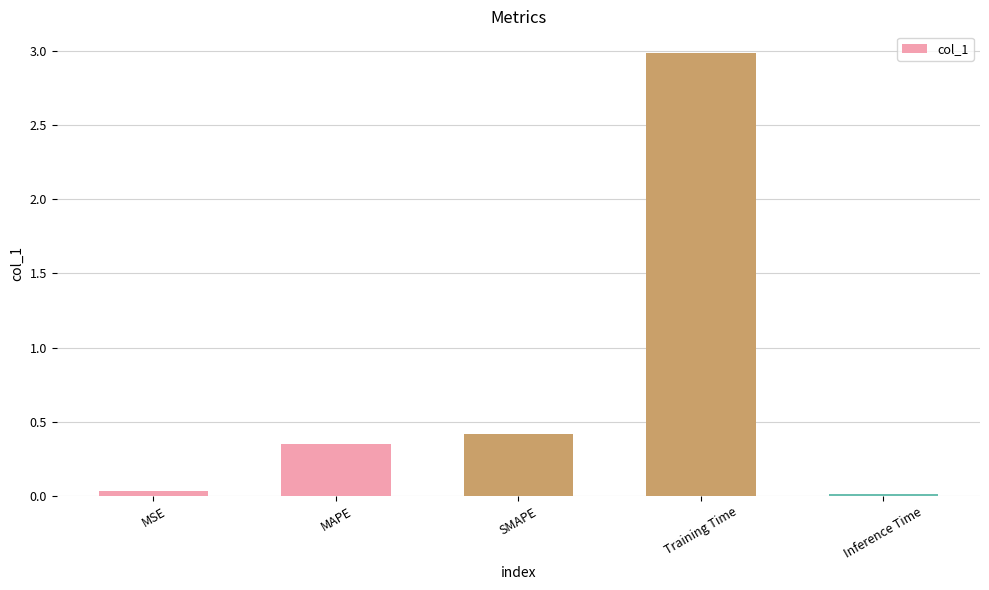

What is the label of the 5th bar from the right?

MSE